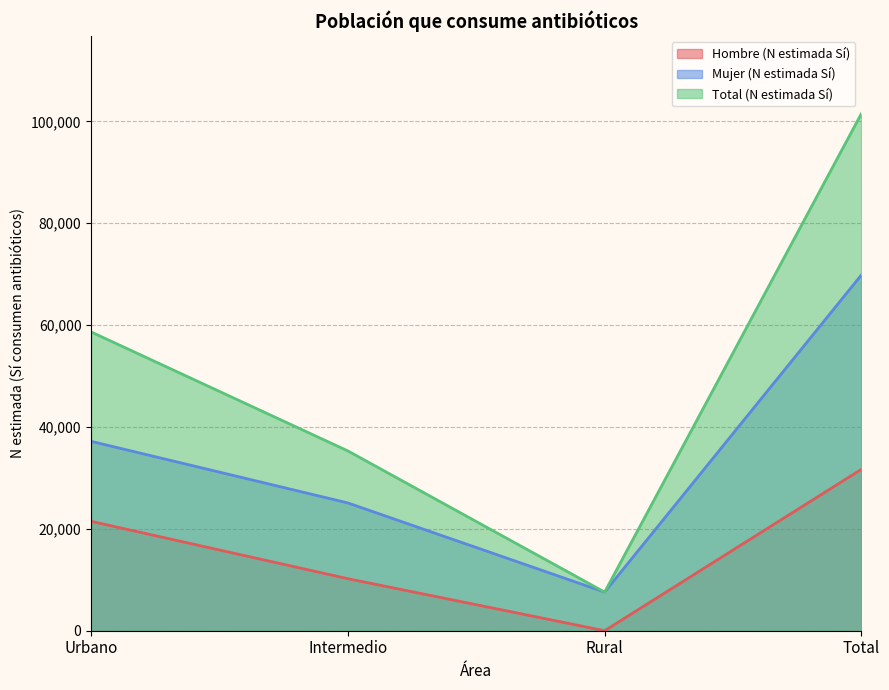

What is the average value of the Mujer (N estimada Sí) series?

34916